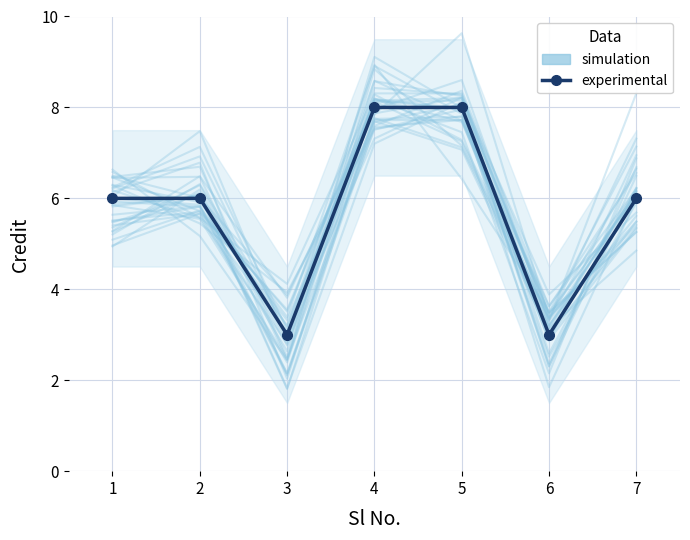

Is it true that simulation equals 6.9 at 7?

True